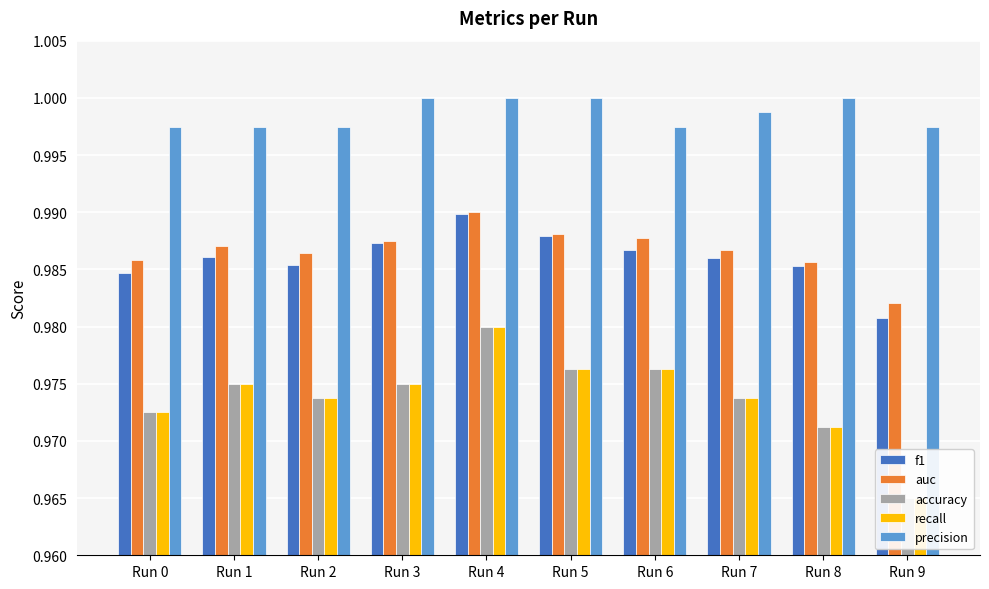

True or false: precision has a value of 1.0 at Run 5.

True